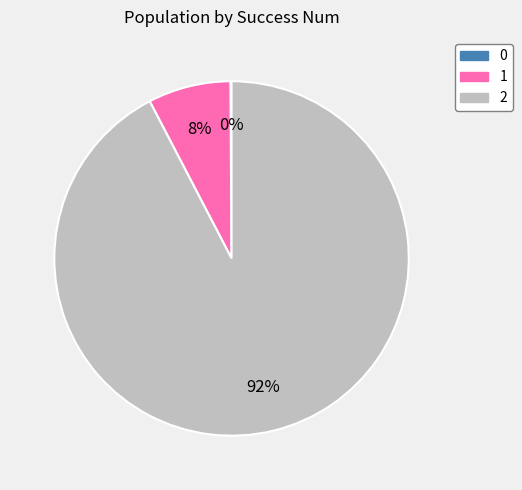

To the nearest percent, what is the difference between the largest and smallest slice percentages?

92%